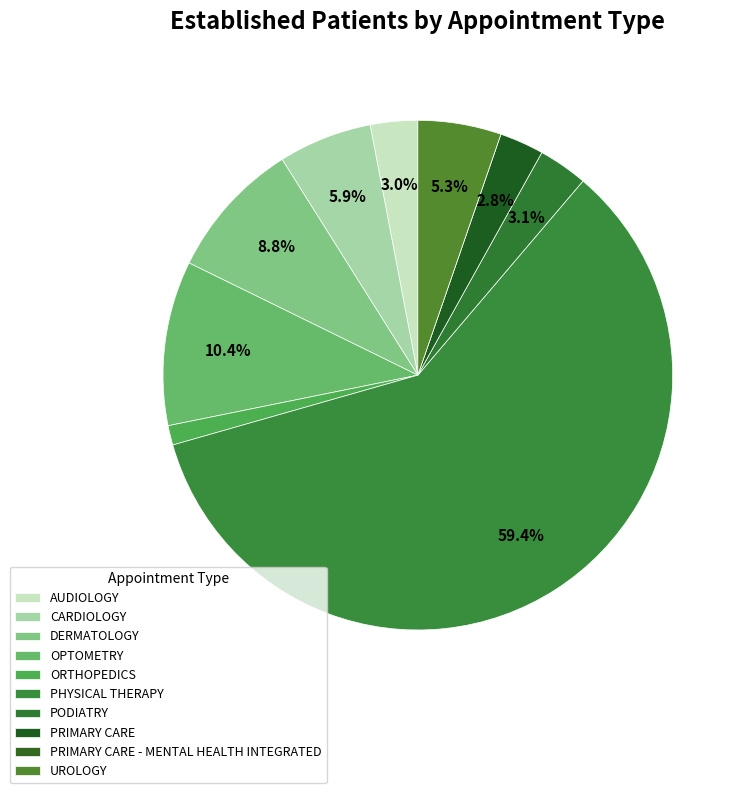

Is it true that PRIMARY CARE - MENTAL HEALTH INTEGRATED is 0% of the pie?

True